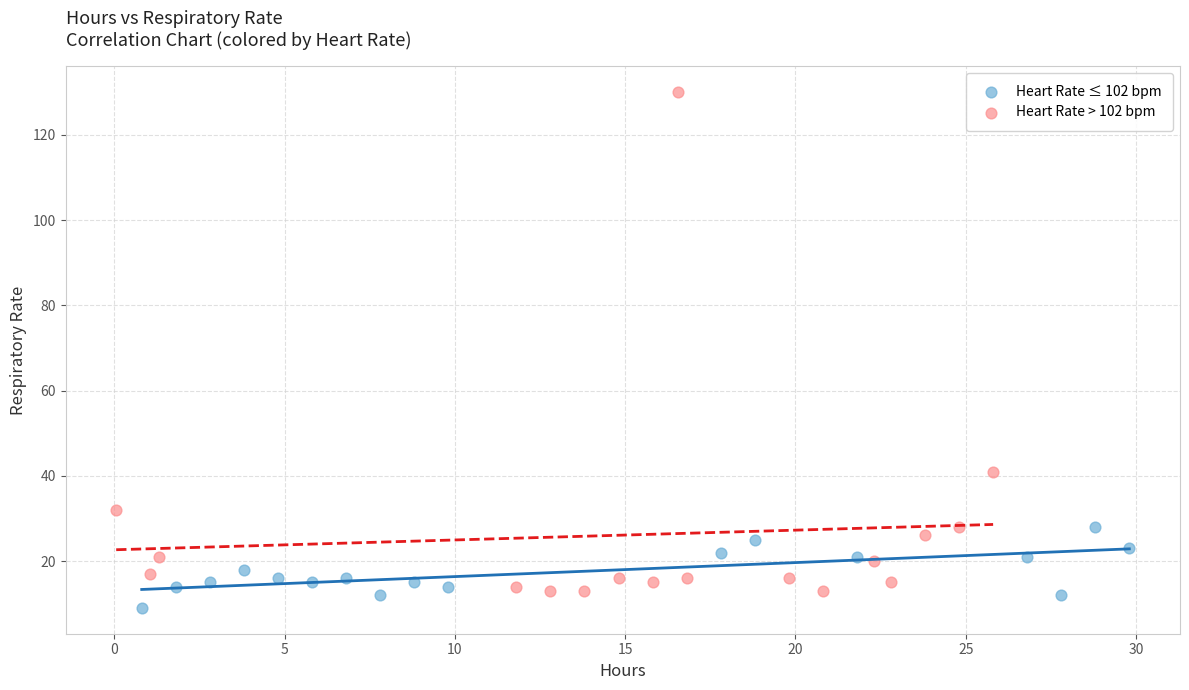

Which series has the largest Y range (max minus min)?

Heart Rate > 102 bpm